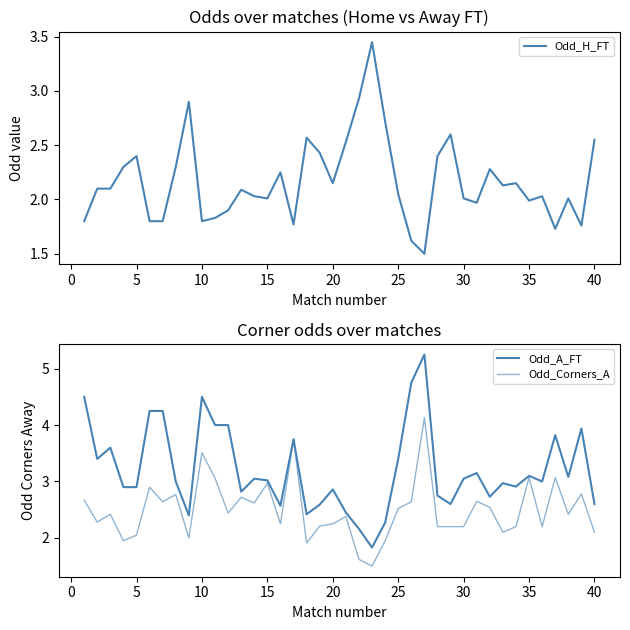

What is the lowest value of the Odd_H_FT series?

1.5